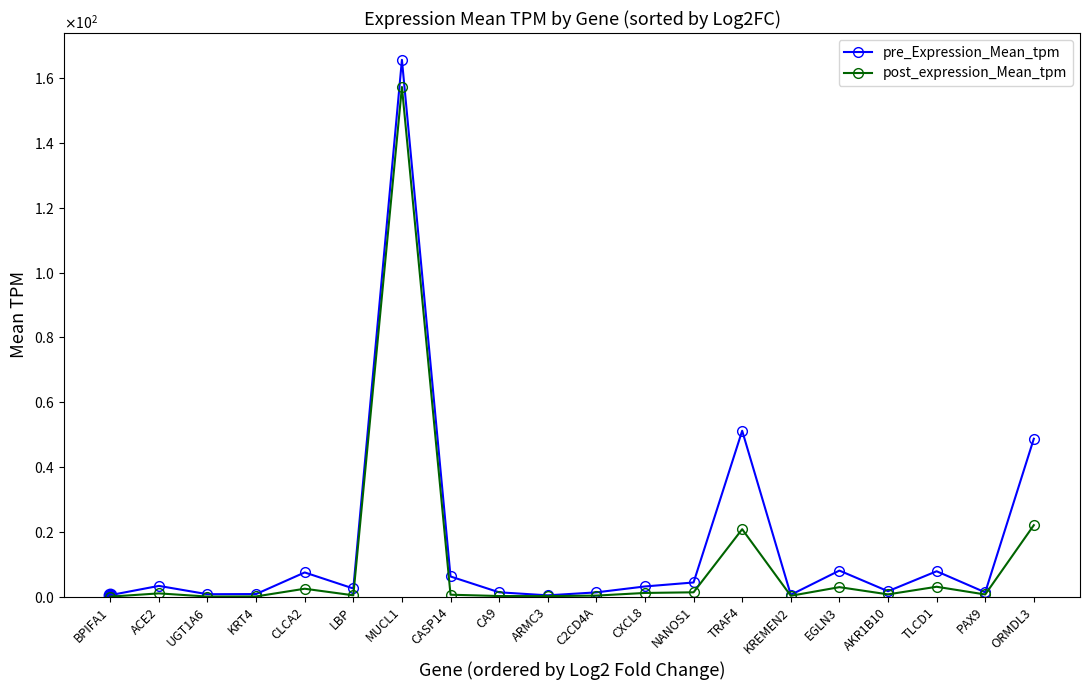

Does the chart have visible grid lines?

No